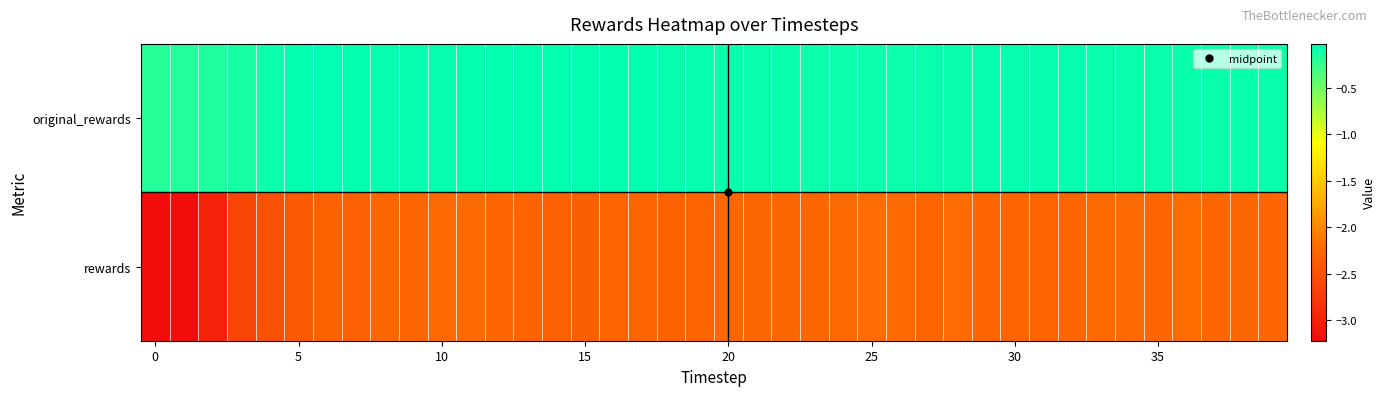

At which category is the sum across all series the highest?

28